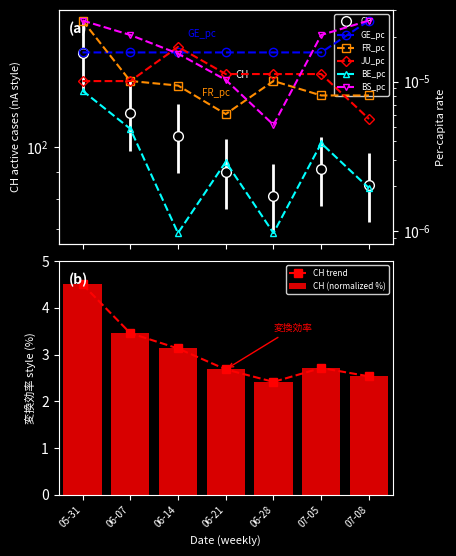

Which category has the highest value in the CH (normalized %) series?

05-31